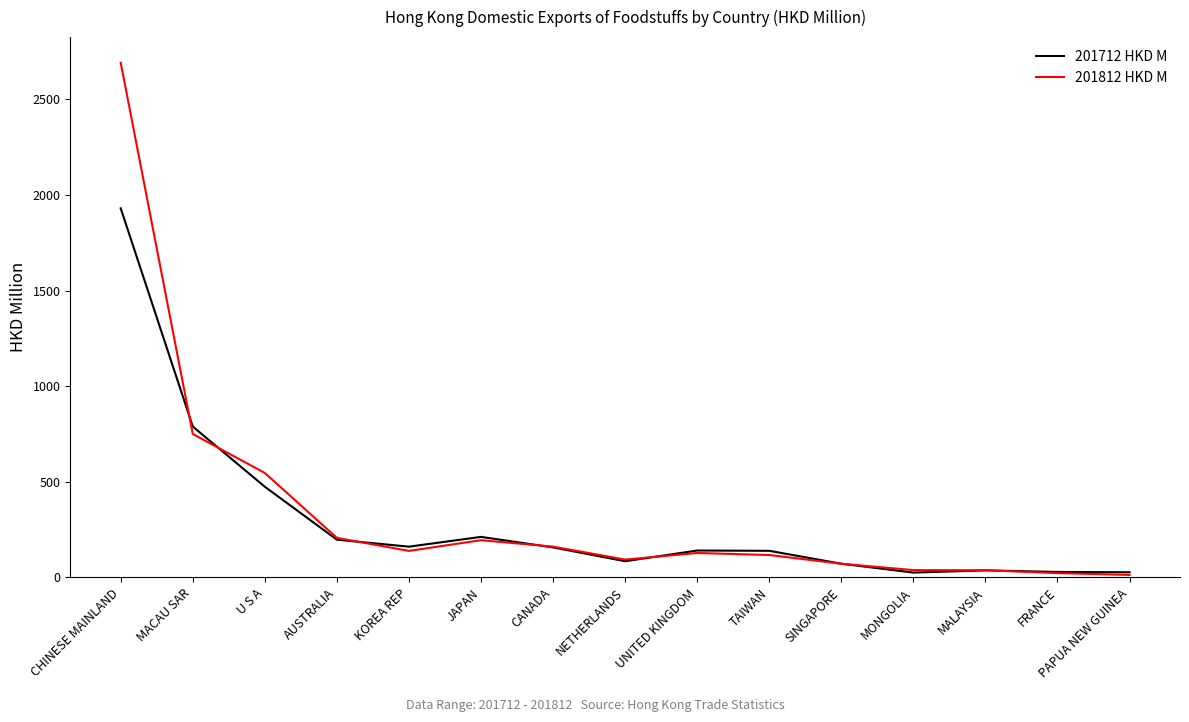

True or false: 201712 HKD M has a value of 1291.4 at MACAU SAR.

False